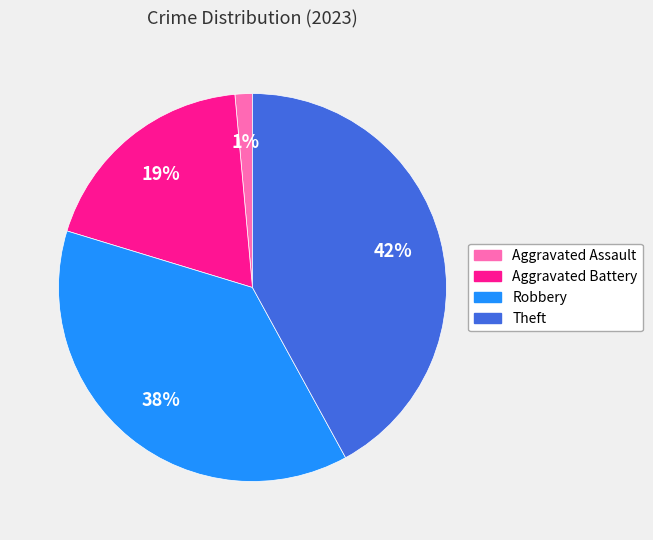

What percentage is the Aggravated Battery slice, to the nearest percent?

19%